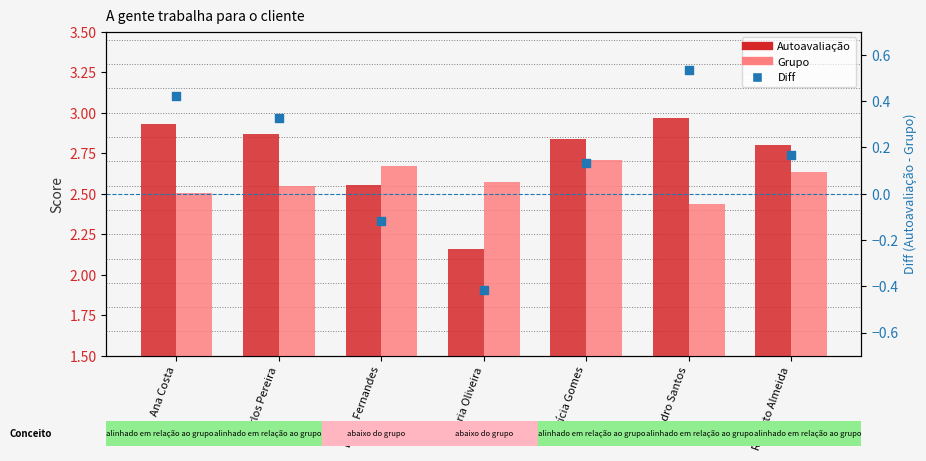

Is the value of Diff at Lúcia Fernandes greater than the value of Grupo at Patrícia Gomes?

No